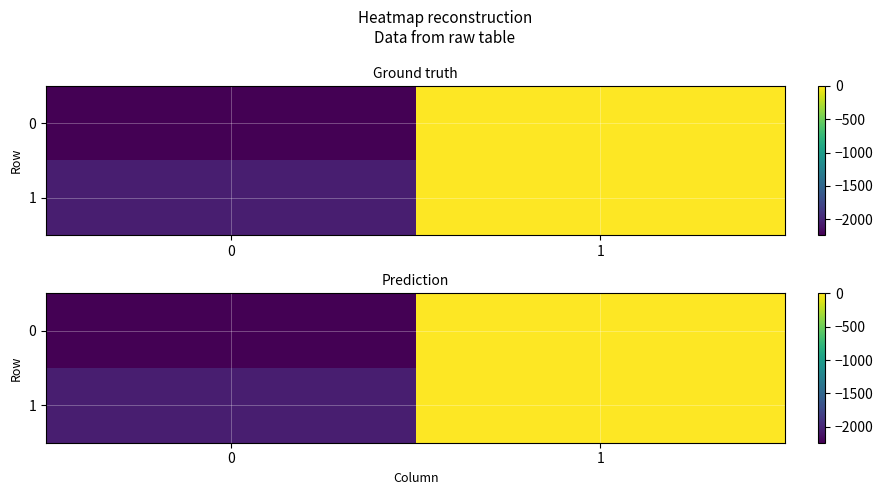

Which series has the largest total across all categories?

1